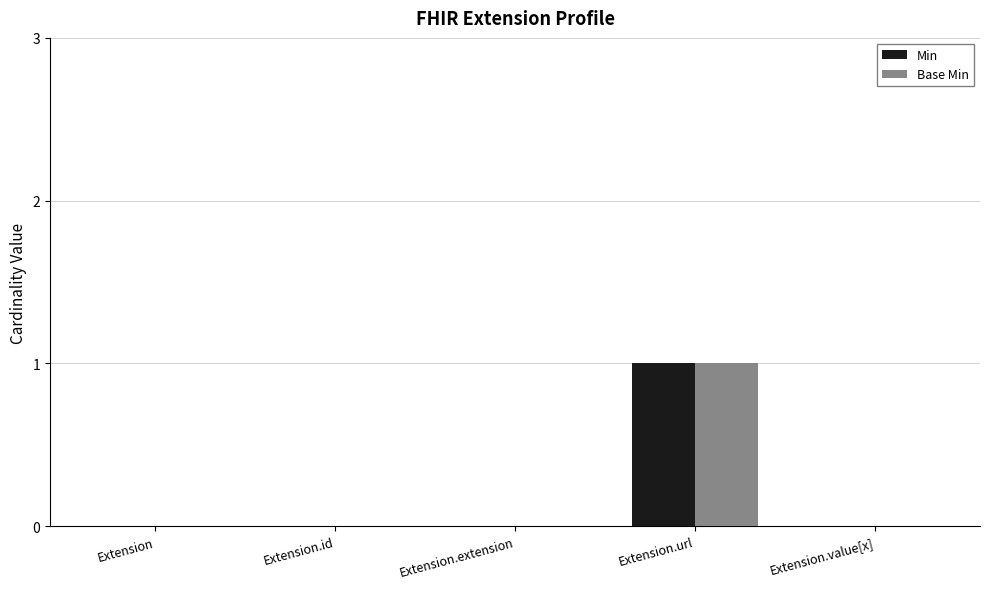

Which category has the highest value in the Base Min series?

Extension.url